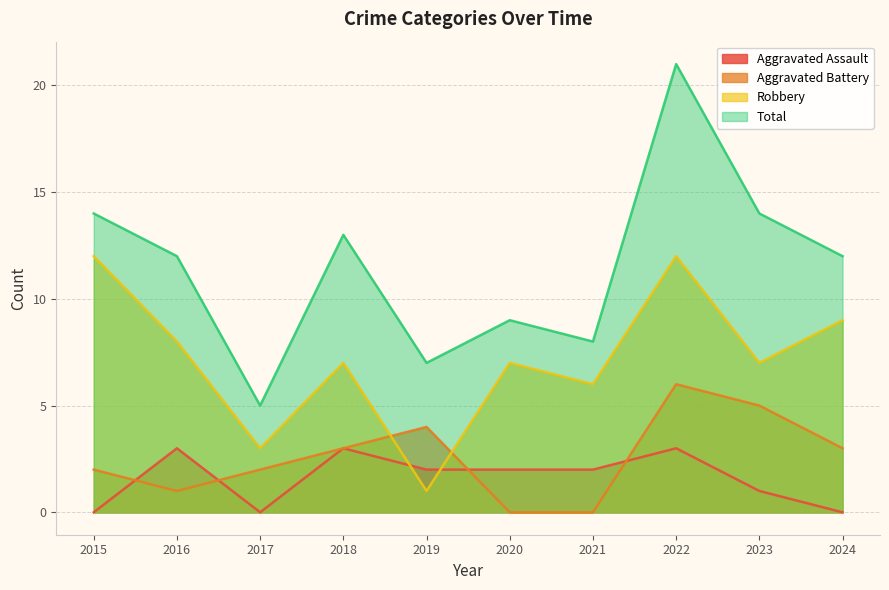

What is the total value across all series at 2019?

14